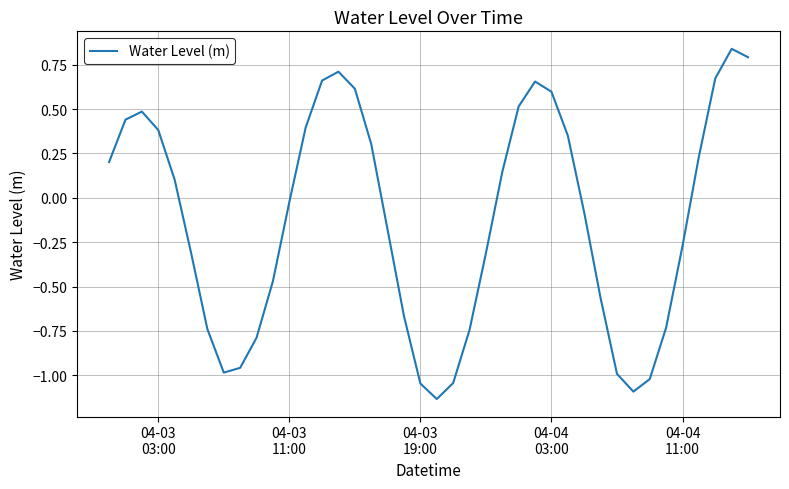

What is the difference between the maximum and minimum values?

2.0